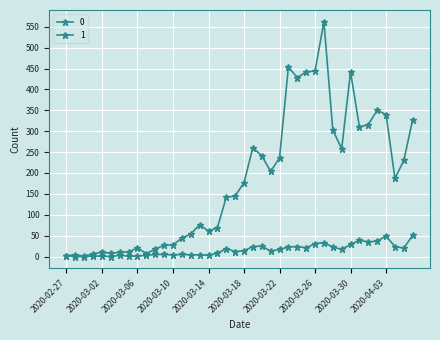

How many lines are shown in the chart?

2